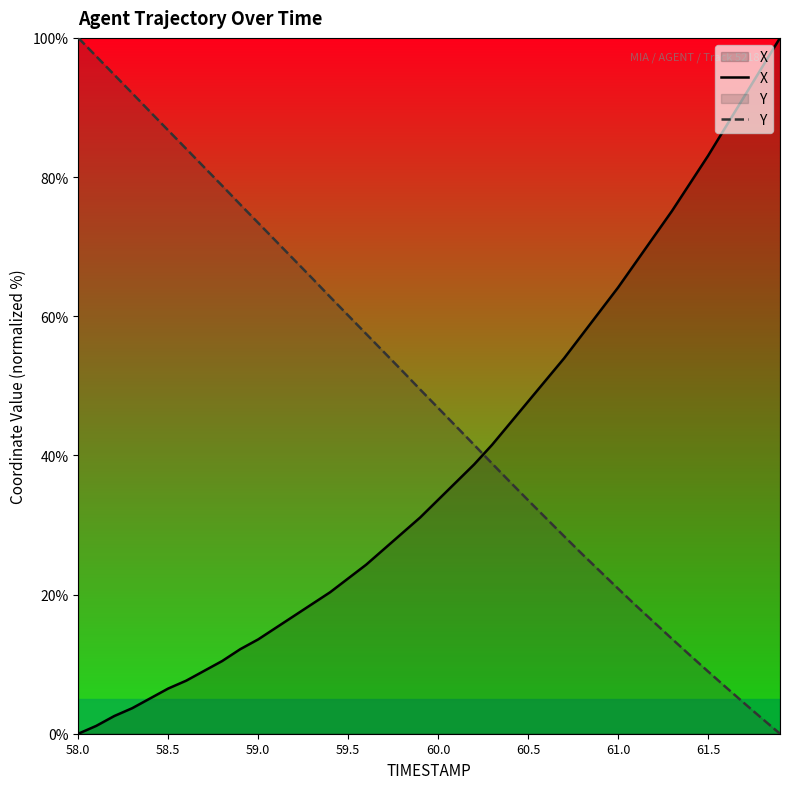

List the series in order of their overall mean, highest first.

Y, X